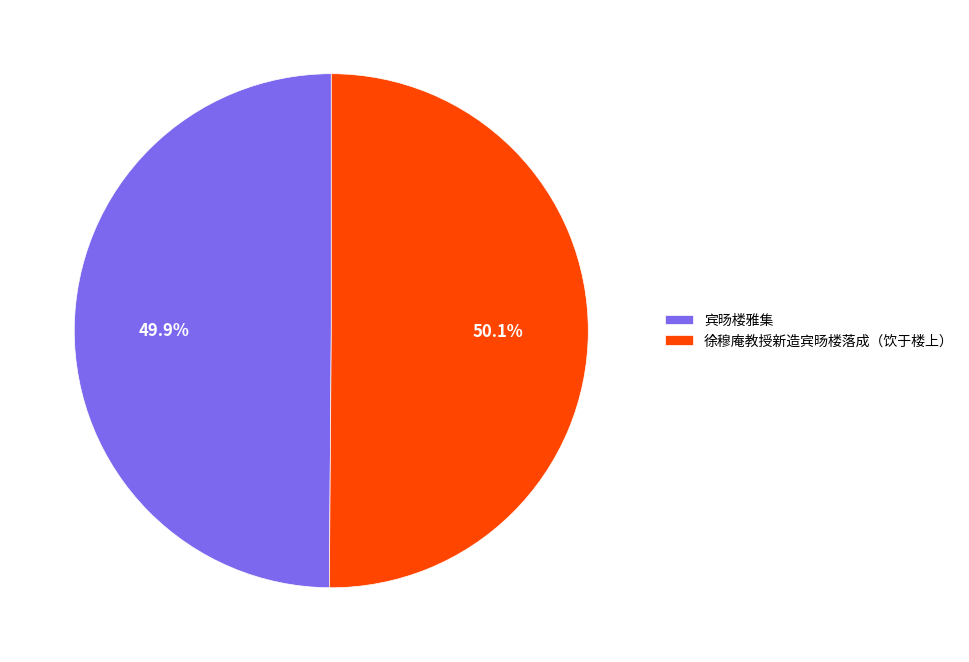

To the nearest percent, what is the average slice percentage?

50%